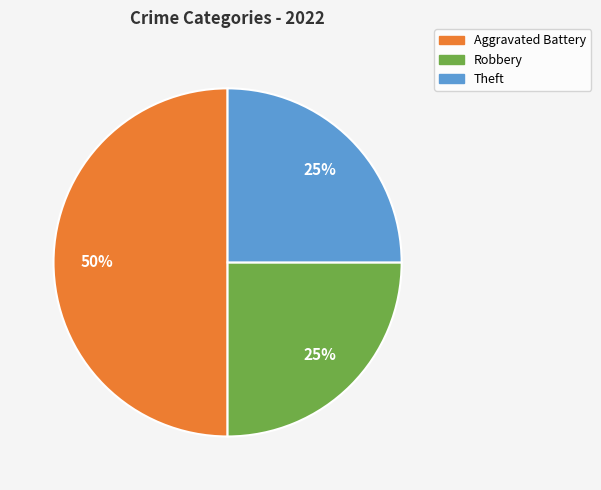

To the nearest percent, what is the average slice percentage?

33%